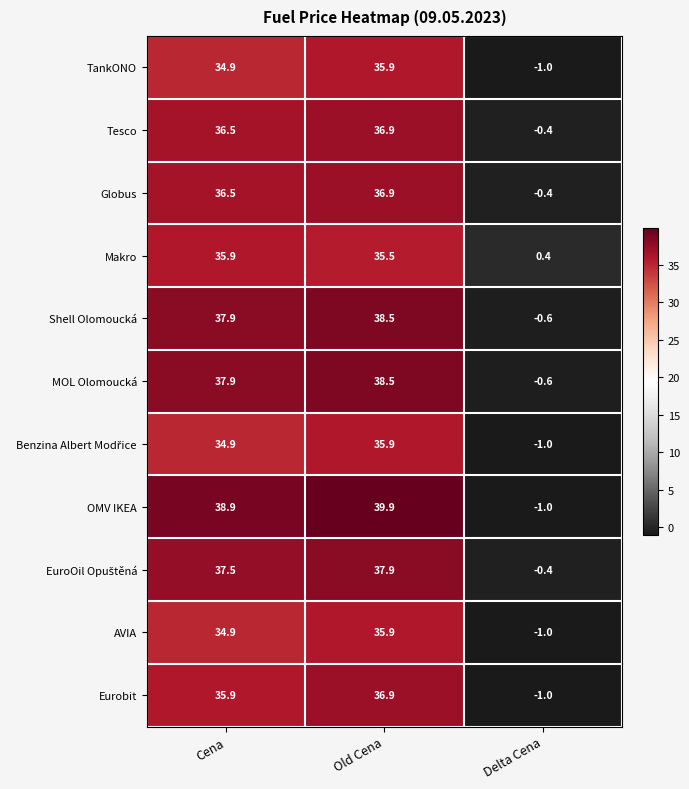

What is the difference between the highest and lowest values at Old Cena?

4.4